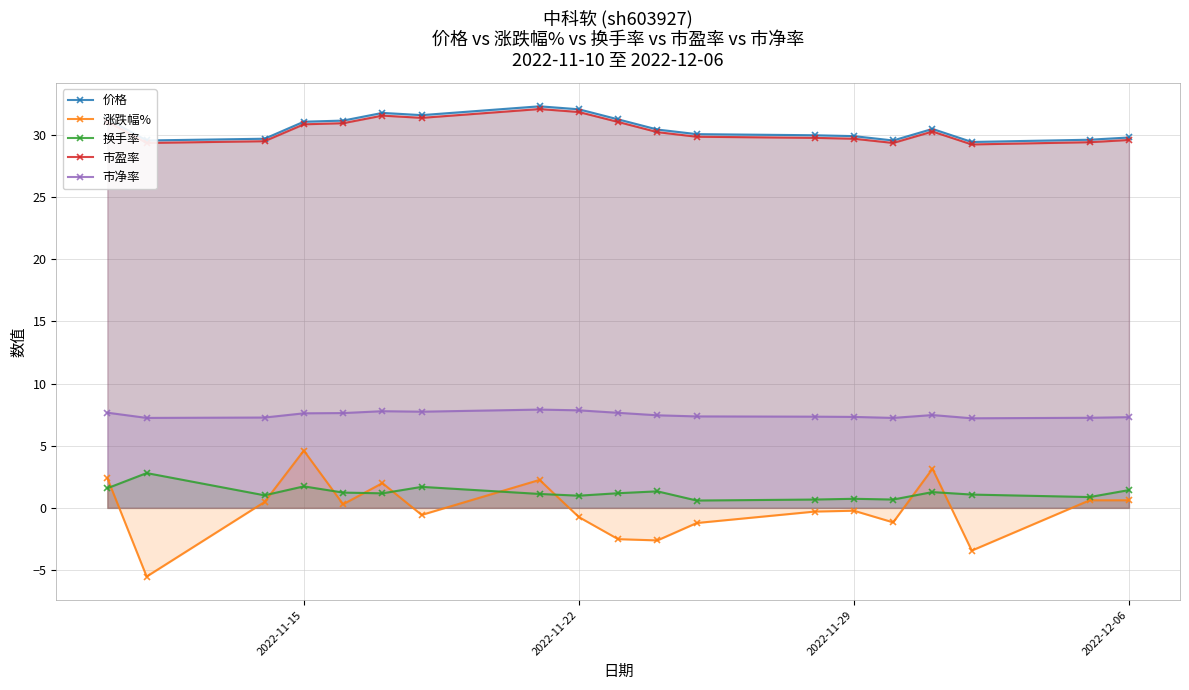

True or false: 市盈率 and 换手率 intersect in this chart.

False